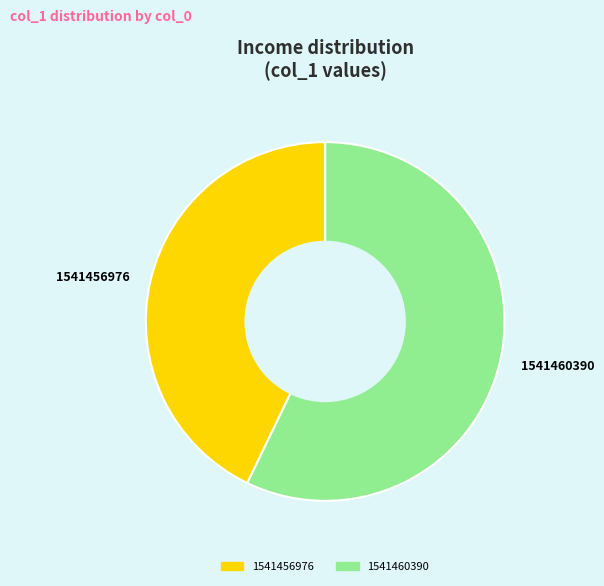

Rank the categories by value from highest to lowest.

1541460390, 1541456976